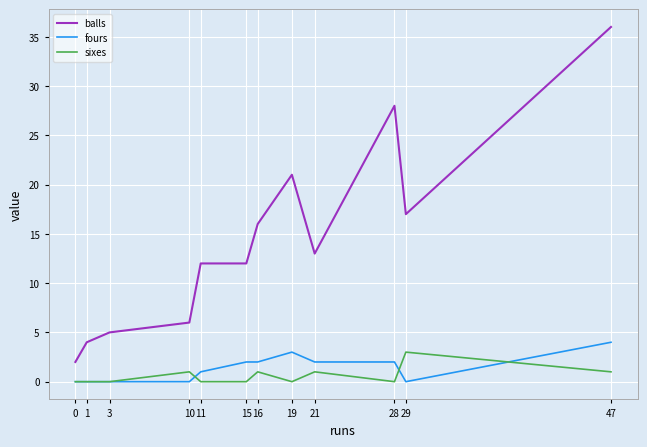

True or false: fours and sixes intersect in this chart.

True